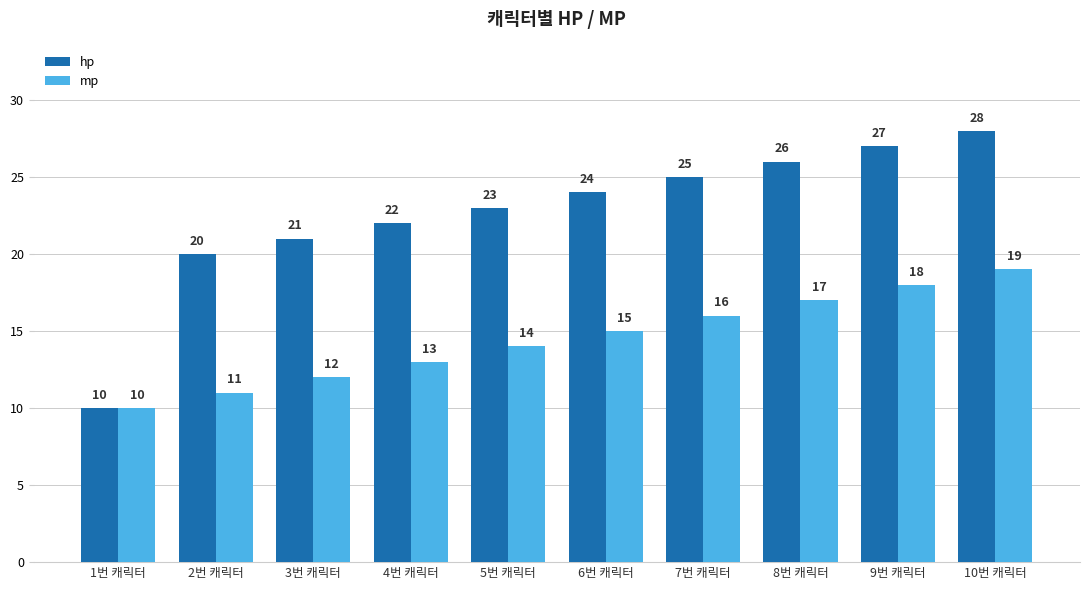

What is the approximate value of hp at 1번 캐릭터?

10